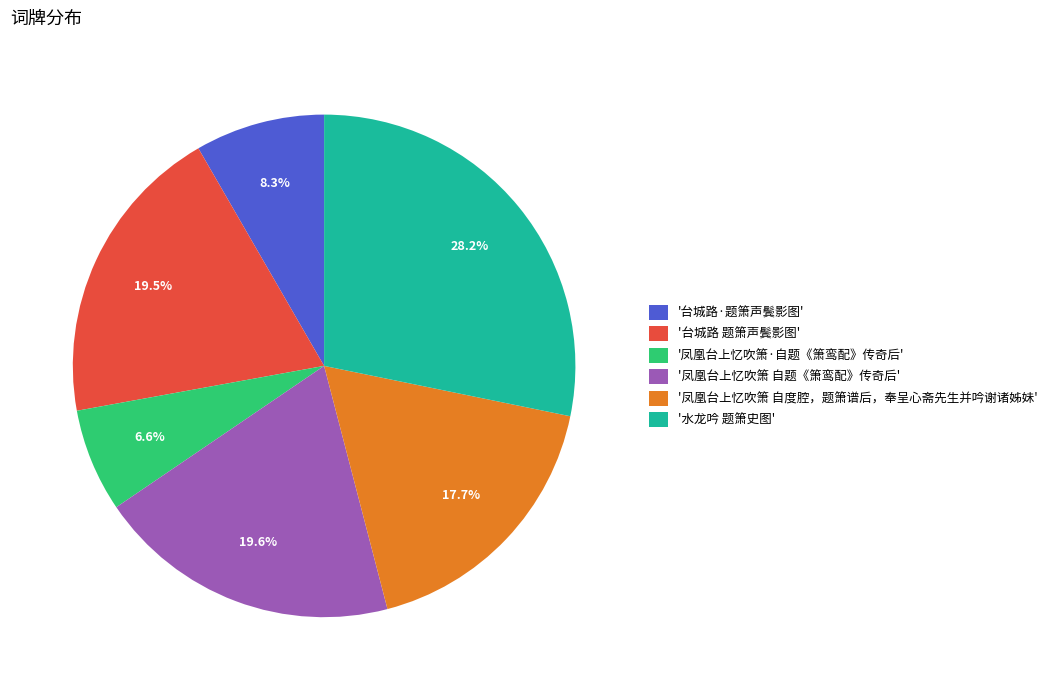

Does any single category account for the majority?

No